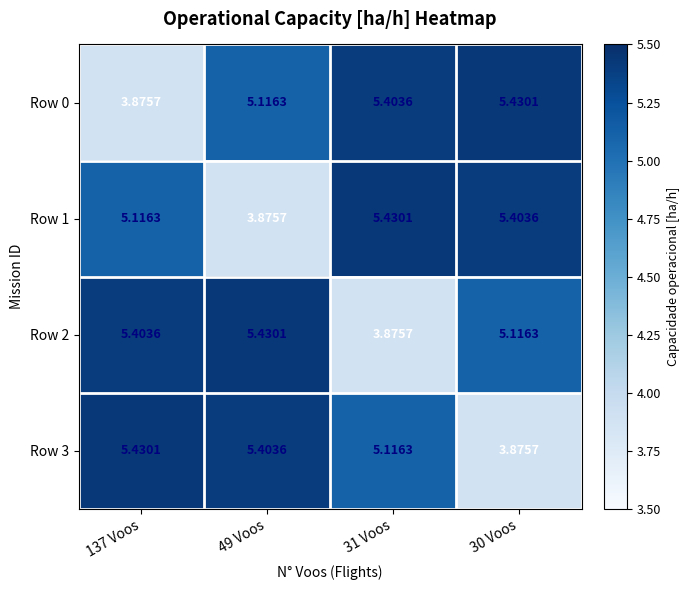

How many data points in Row 2 are less than 5?

1